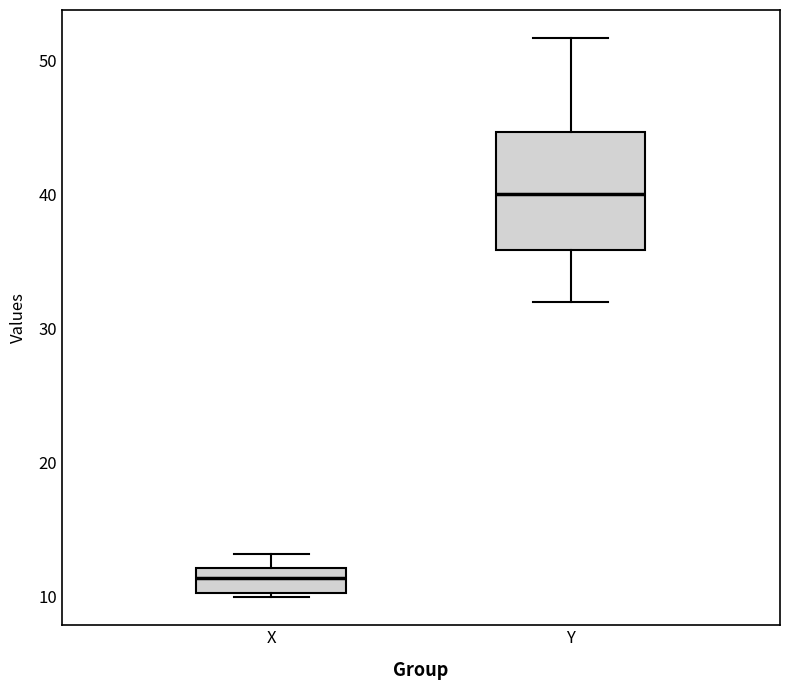

Reading left to right, read every box against the y-axis: the position of its median line, the range the box covers, and the ends of its whiskers. The values are not printed on the chart, so give them approximately, as read against the axis.

X: median 11, box 10 to 12, whiskers 10 (just below the box's lower edge) to 13
Y: median 40, box 36 to 45, whiskers 32 to 52